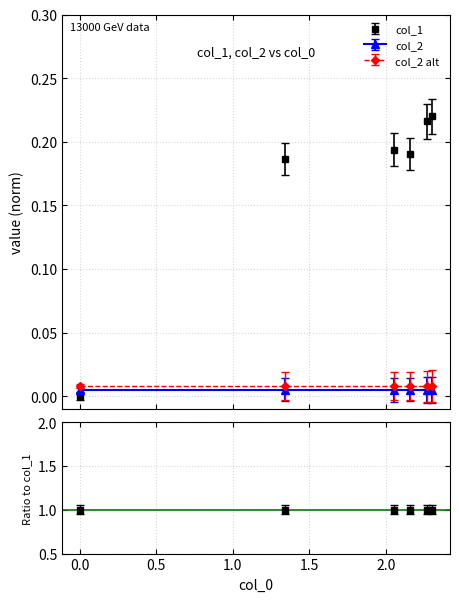

True or false: col_2 has more than 2 points higher than both neighbors.

False